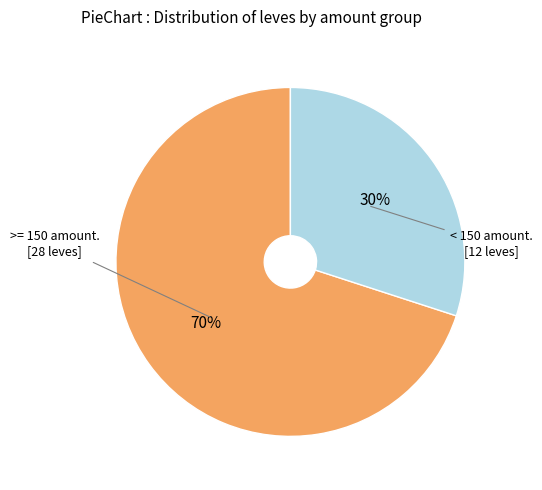

To the nearest percent, what is the difference between the largest and smallest slice percentages?

40%